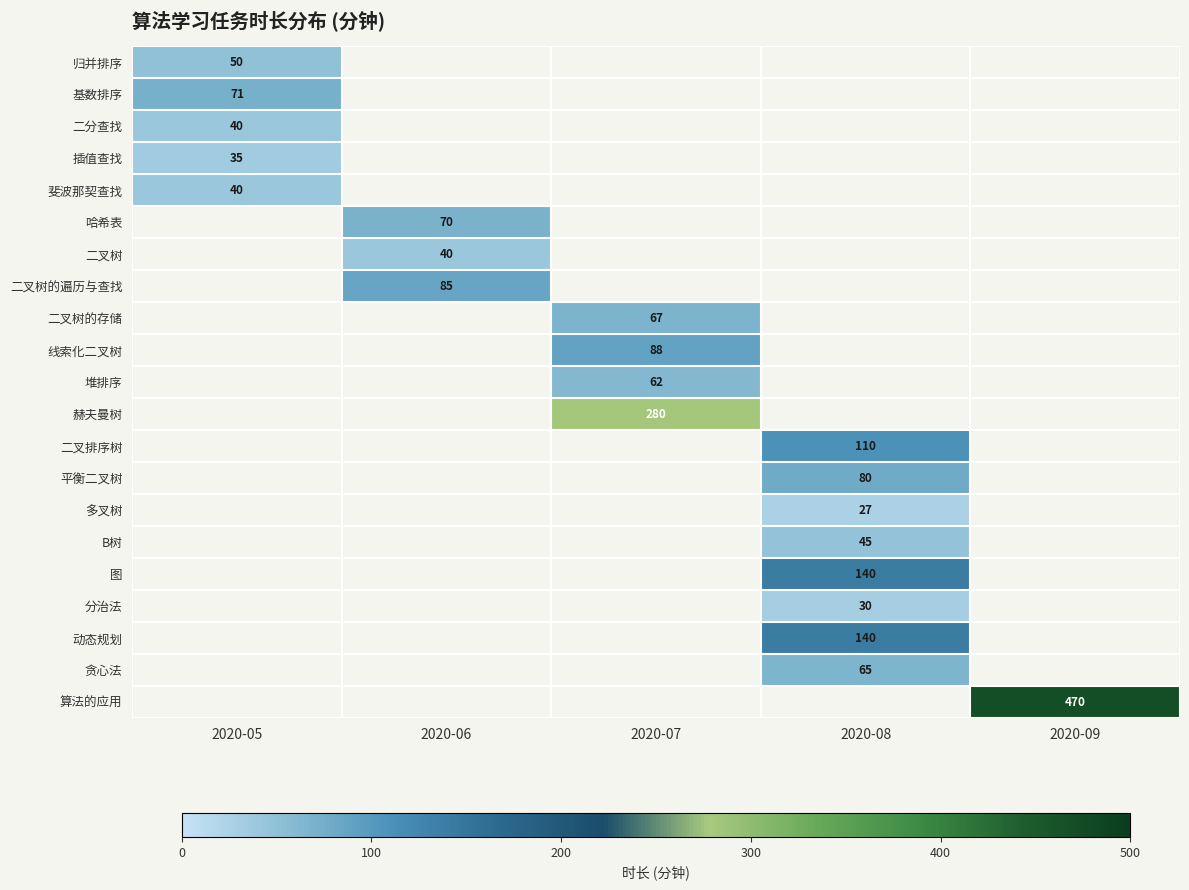

True or false: 二分查找 has a value of 57.2 at 2020-05.

False